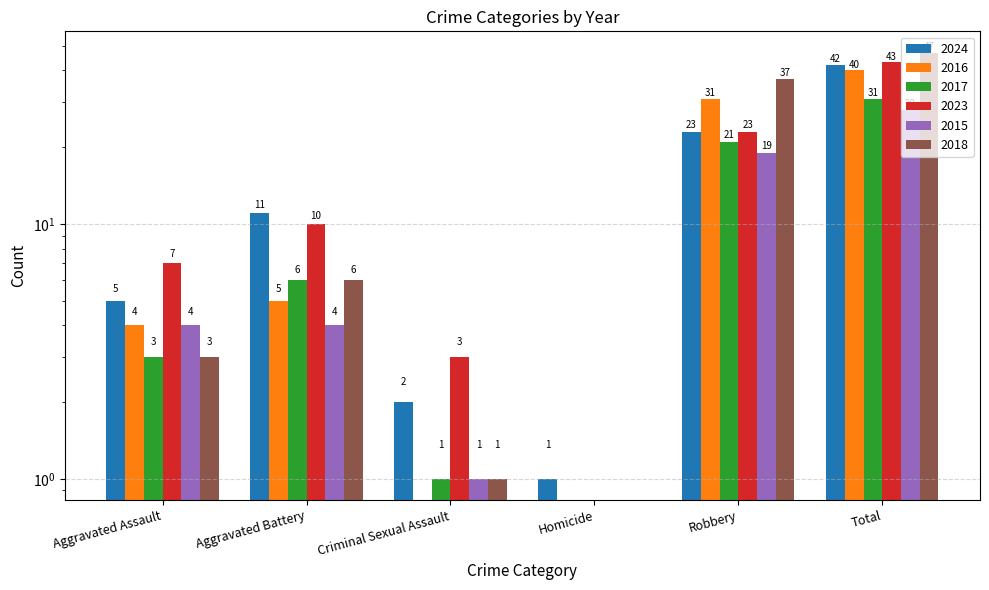

What is the difference between the second highest and second lowest values in the 2024 series?

21